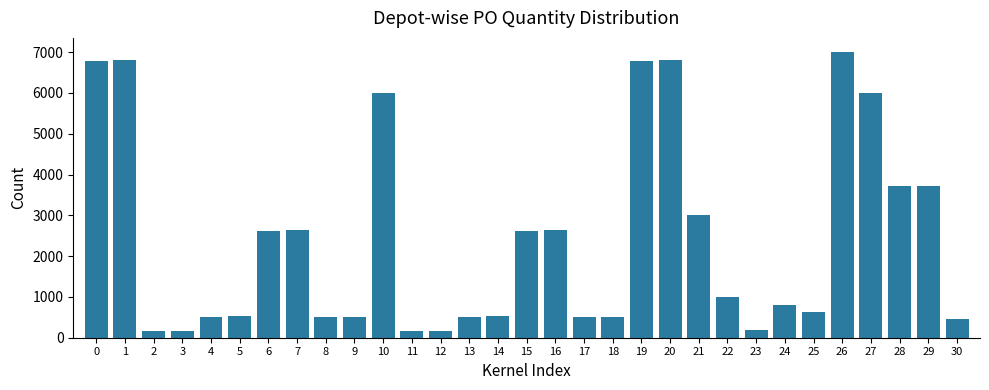

Count the number of categories in the chart.

31